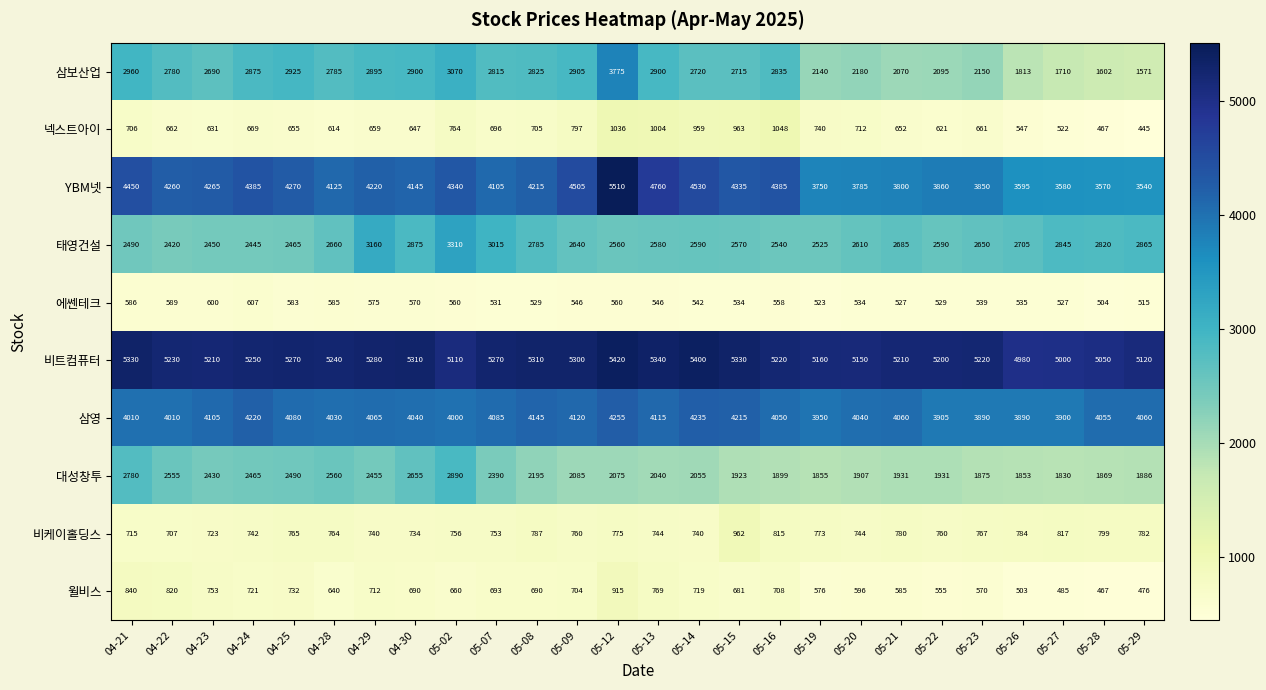

Which series has the largest range (max minus min)?

삼보산업